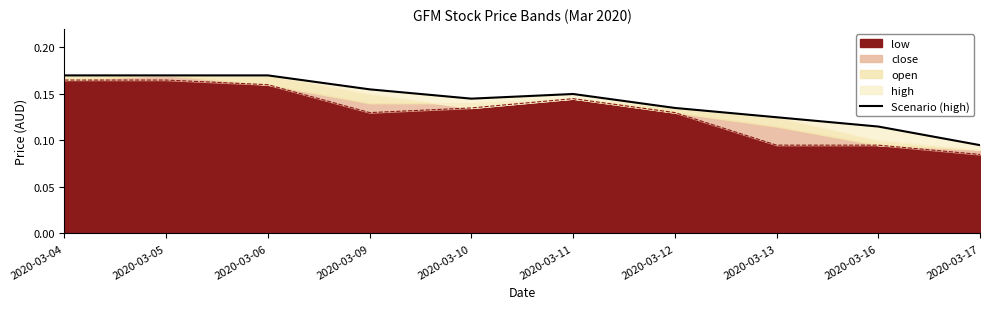

How many interior local peaks (higher than both neighbors) does the data have?

1